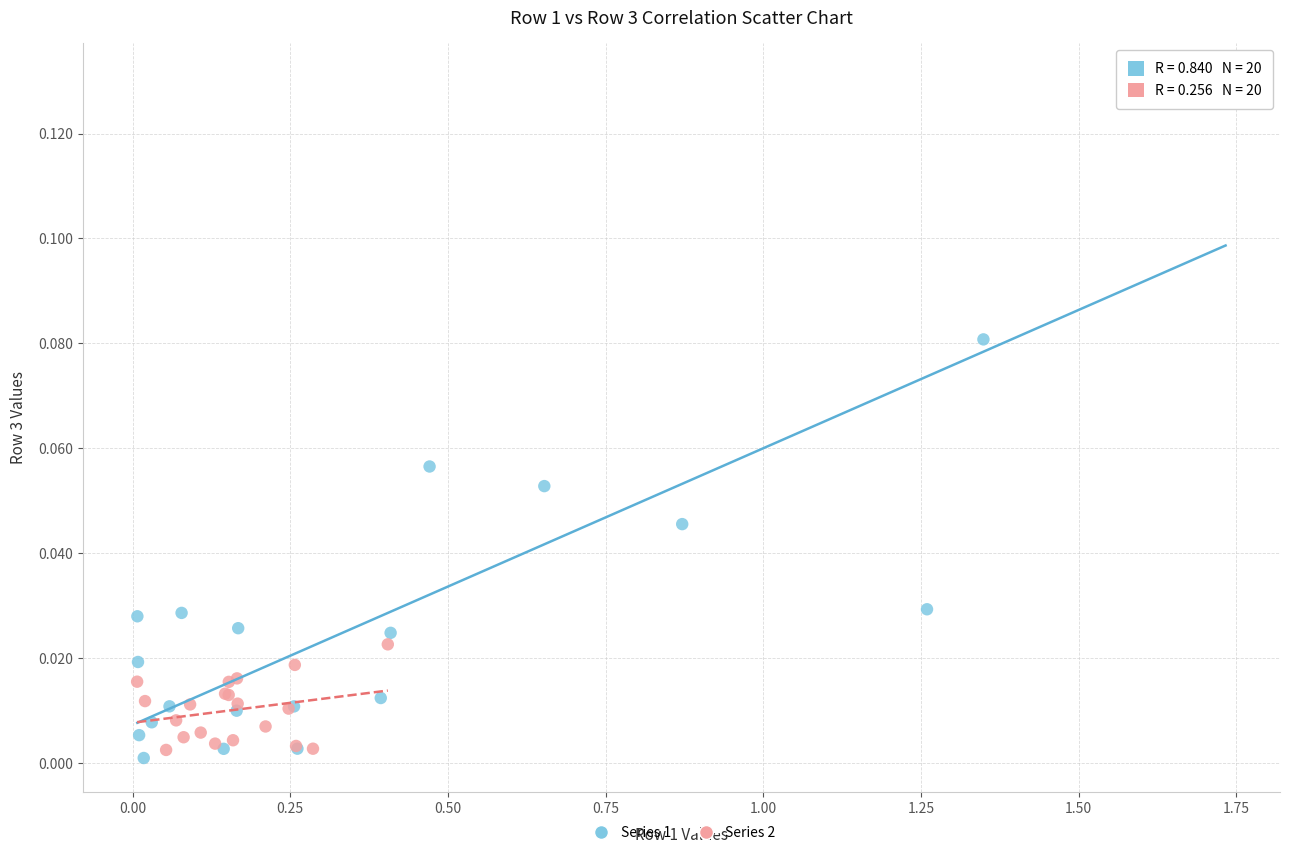

Which series contains the highest Y value?

Series 1